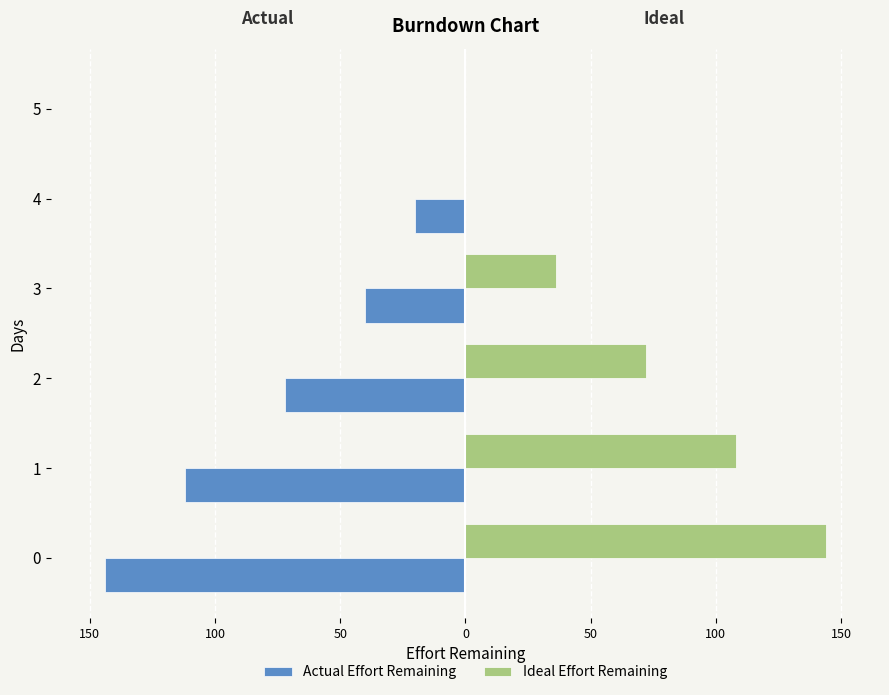

What are all the series names shown in the legend?

Actual Effort Remaining, Ideal Effort Remaining